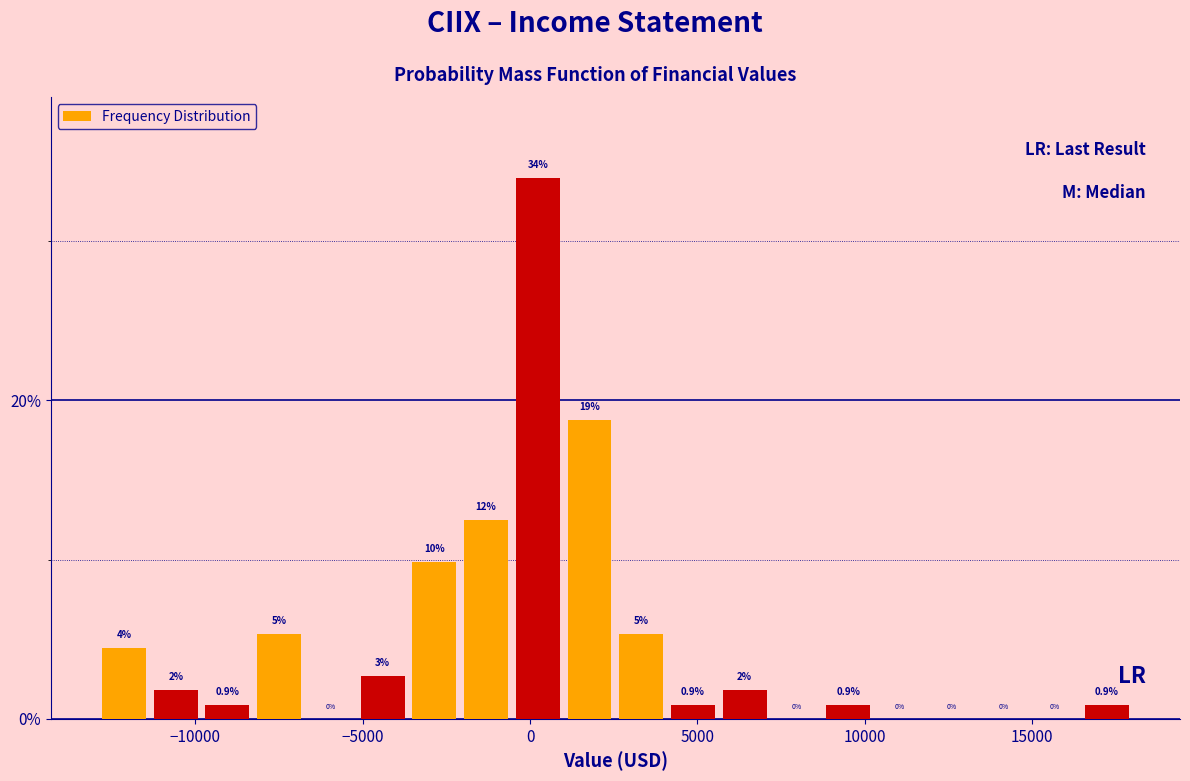

Read against the x-axis, roughly where is the centre of the tallest bar?

0